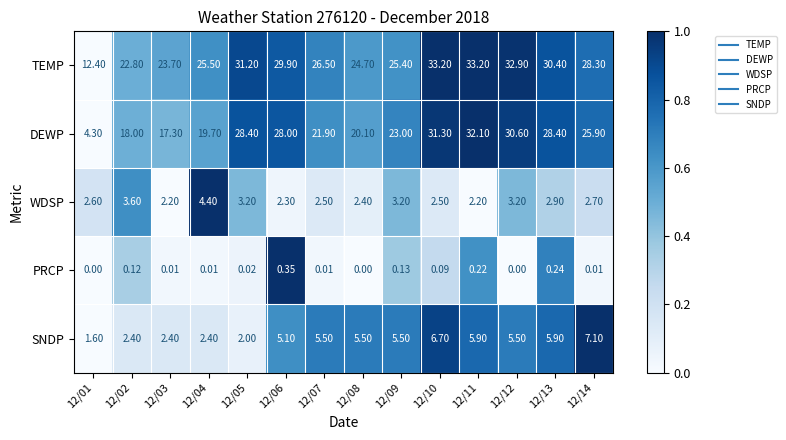

Which series has the largest range (max minus min)?

DEWP